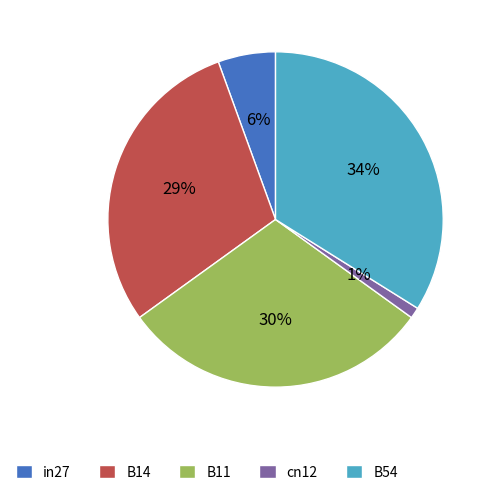

Between B11 and B14, which is larger?

B11